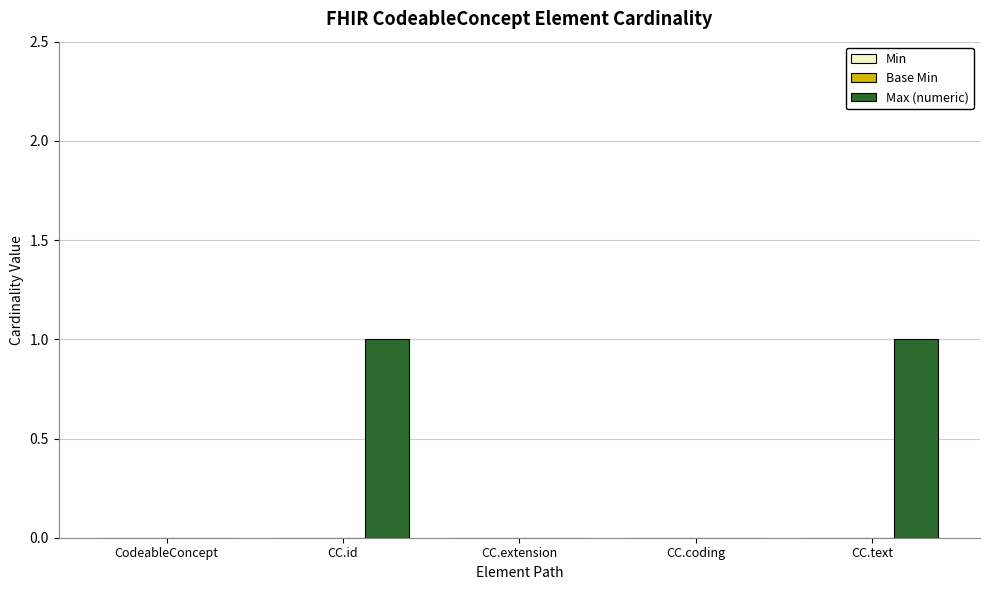

Reading left to right, what are all the values shown in this chart?

CodeableConcept=0	CC.id=1	CC.extension=0	CC.coding=0	CC.text=1